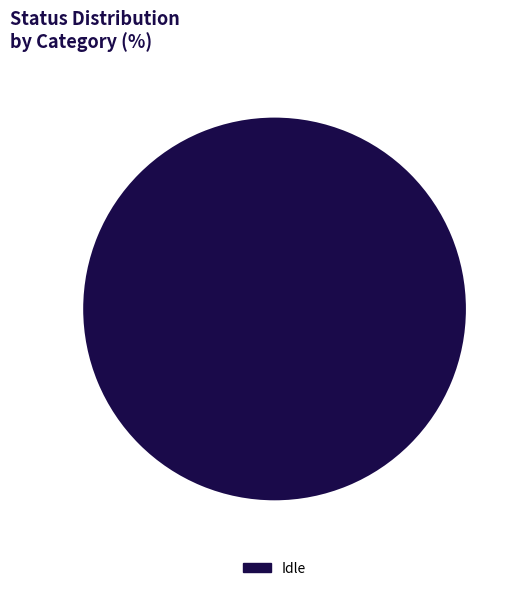

Is it true that Idle is 100% of the pie?

True